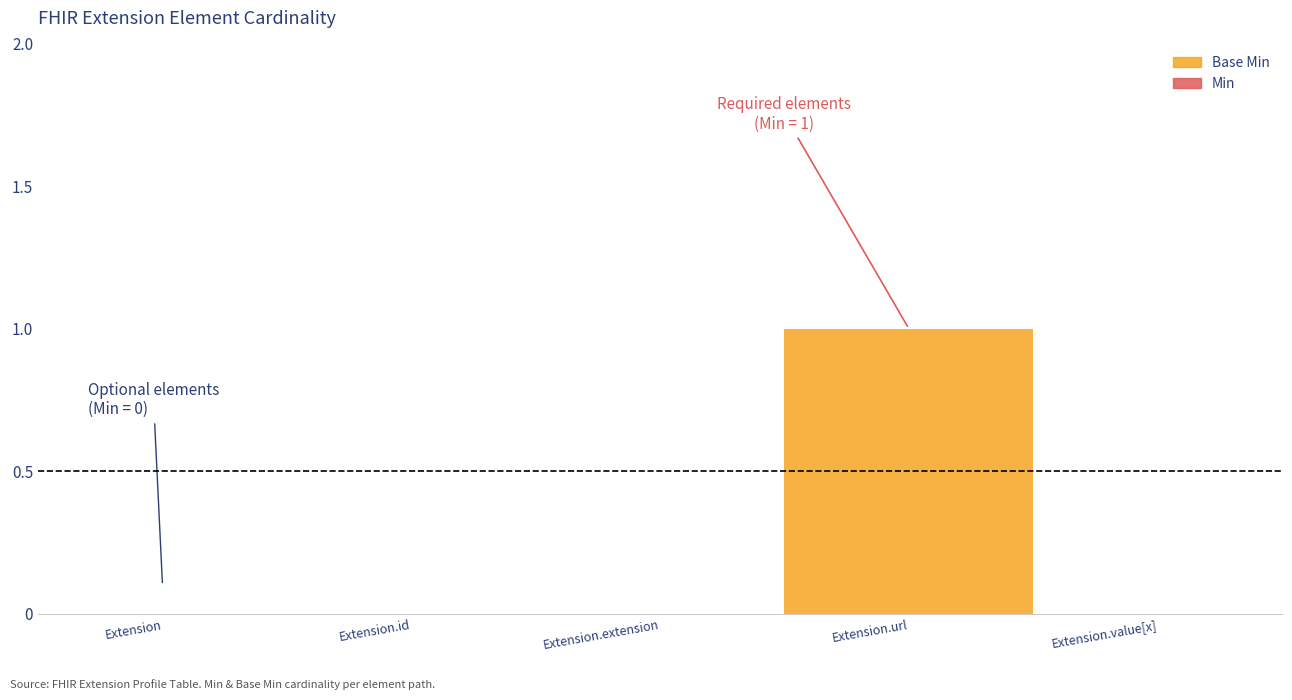

Rank the series by their maximum value, from lowest to highest.

Min, Base Min